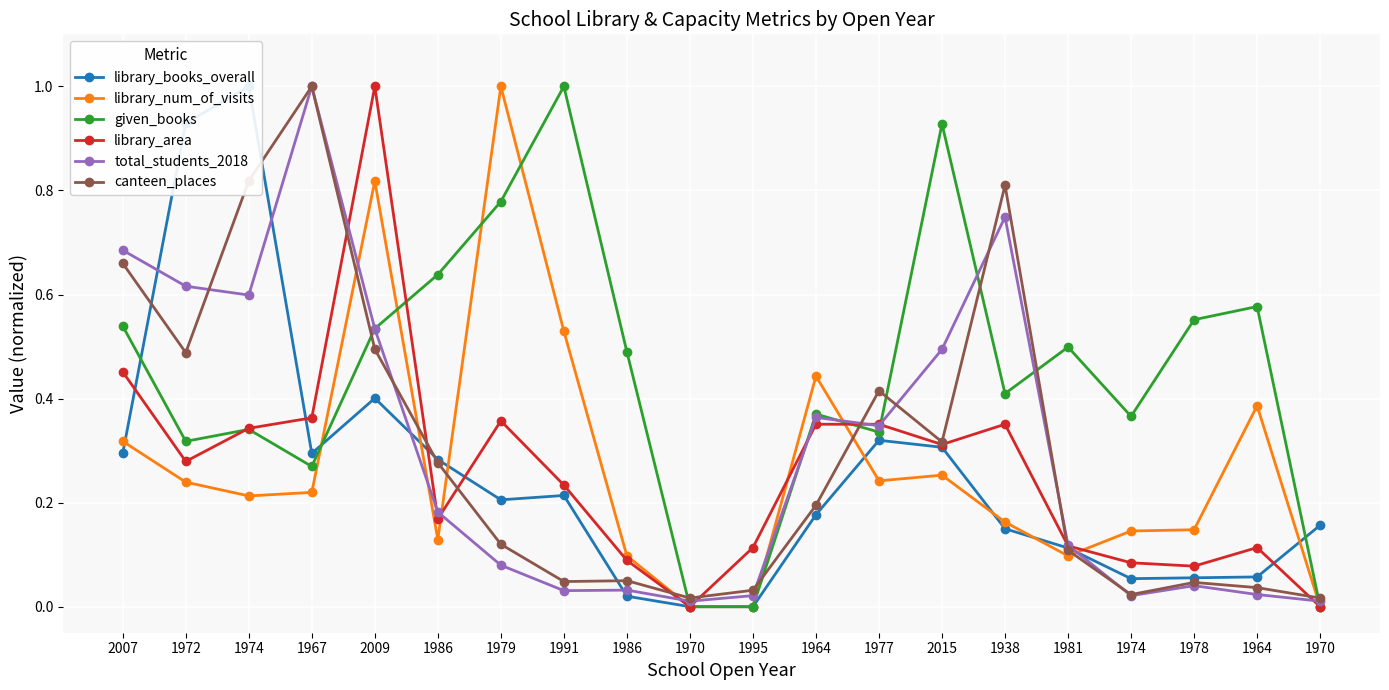

Which series has the largest total across all categories?

given_books